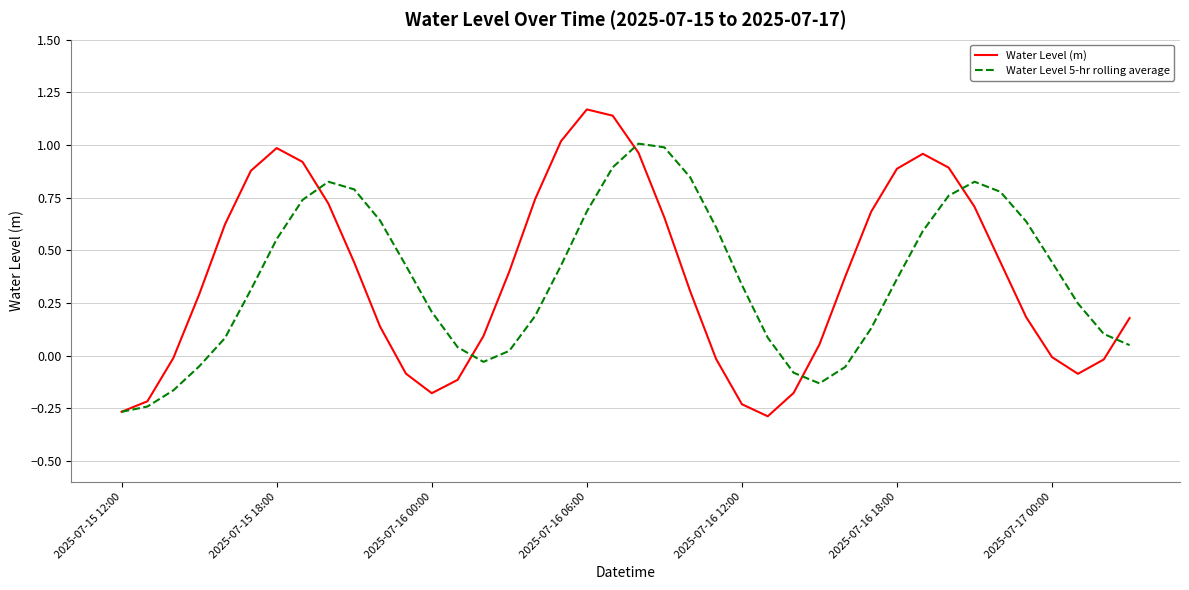

Which series ends up on top after the final intersection of Water Level 5-hr rolling average and Water Level (m)?

Water Level (m)